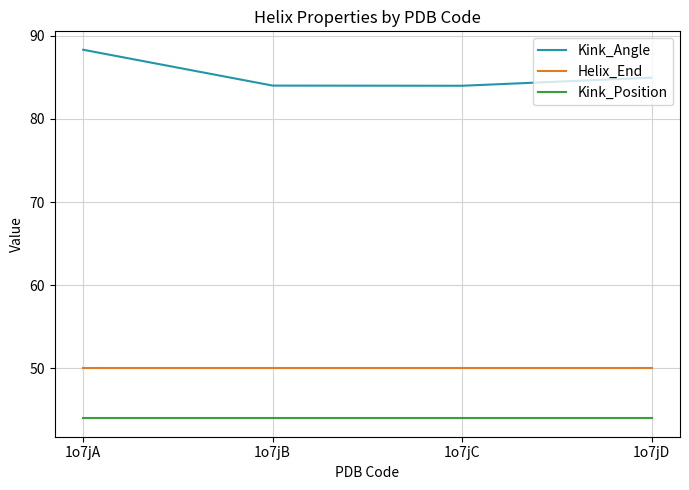

What is the average value of the Kink_Angle series?

85.3